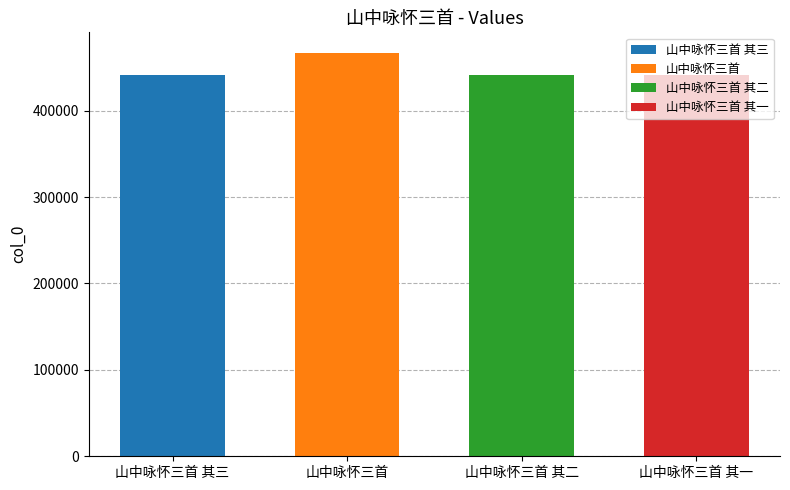

Count the number of values greater than 441494.

1